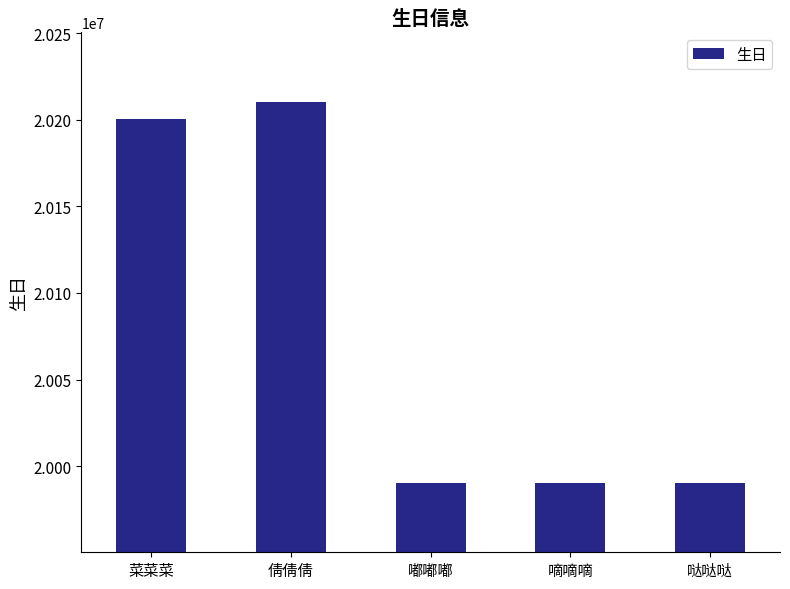

The value at 嘟嘟嘟 is 34693401. True or false?

False